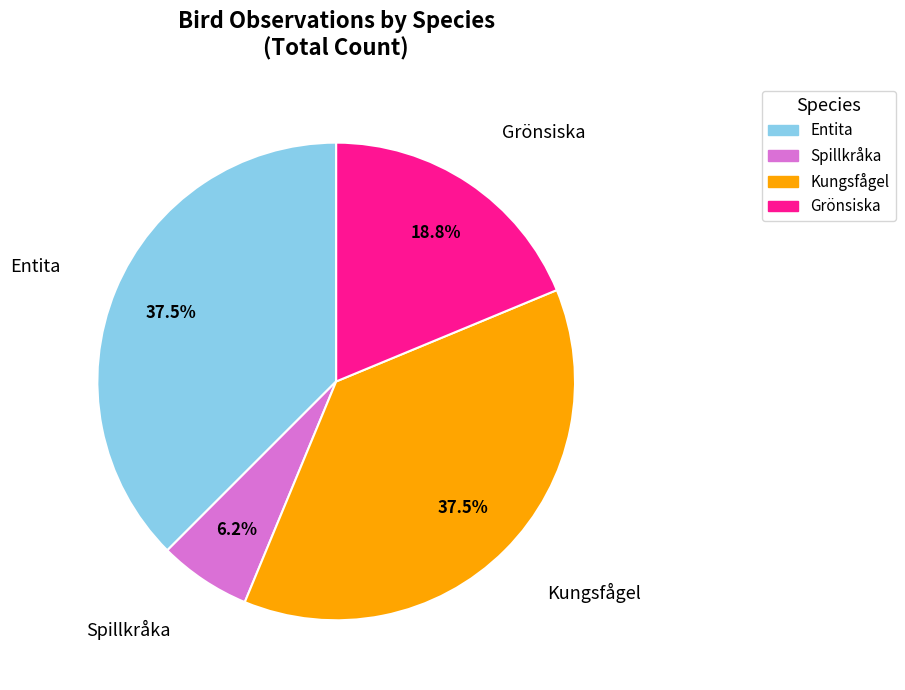

Is there a majority slice in this chart?

No